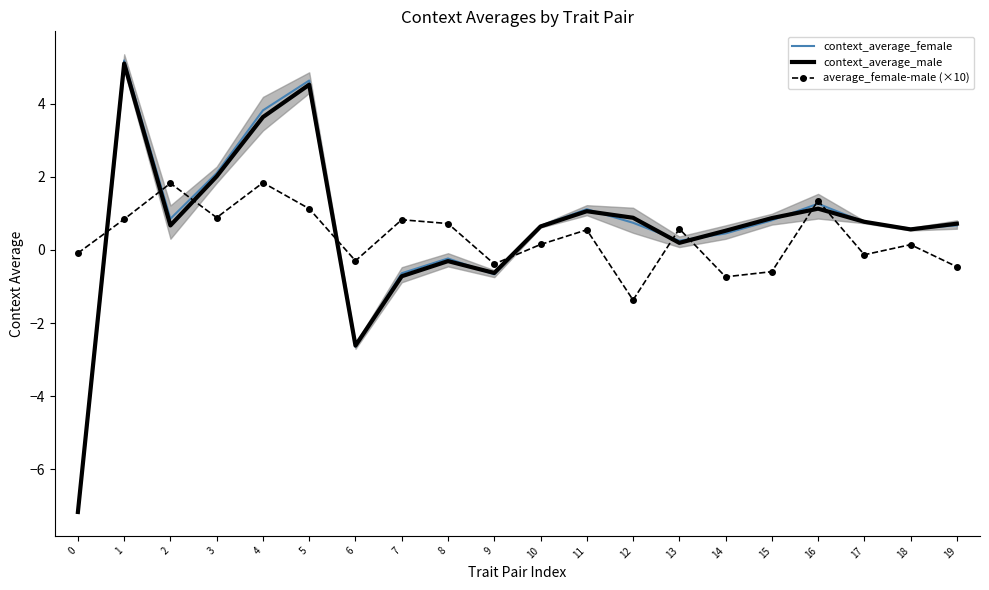

List the series in order of their peak value, lowest first.

average_female-male (×10), context_average_male, context_average_female